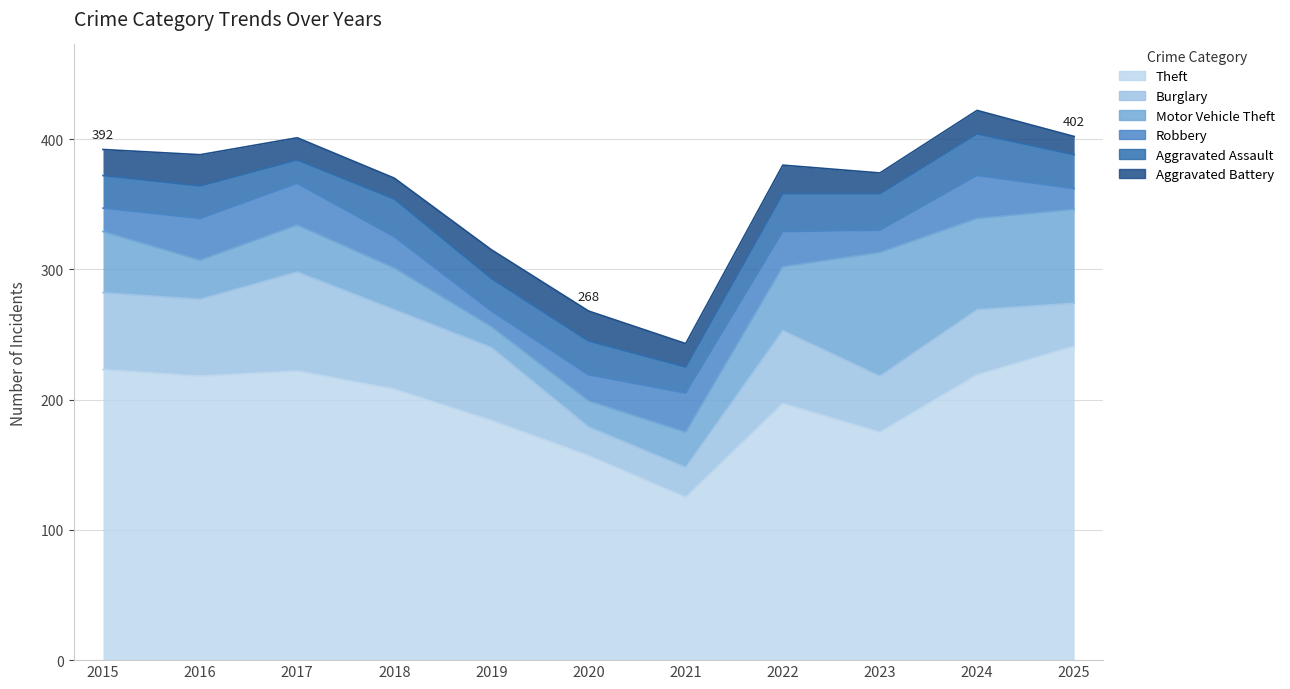

The Burglary series shows 8 at 2020. True or false?

False